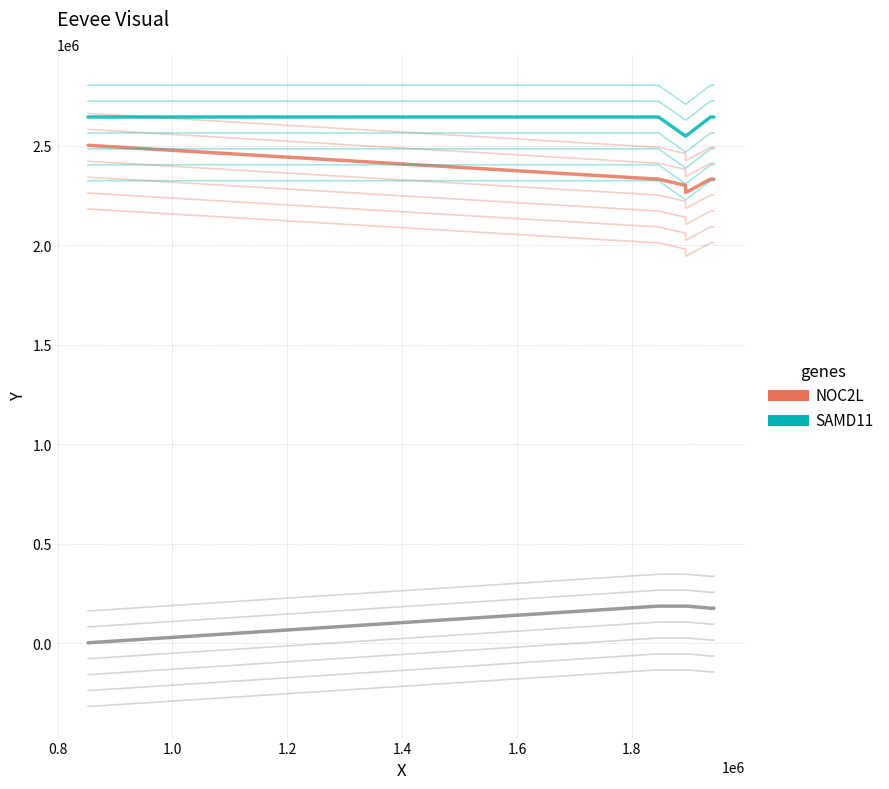

Does the chart display data point markers on the line(s)?

No